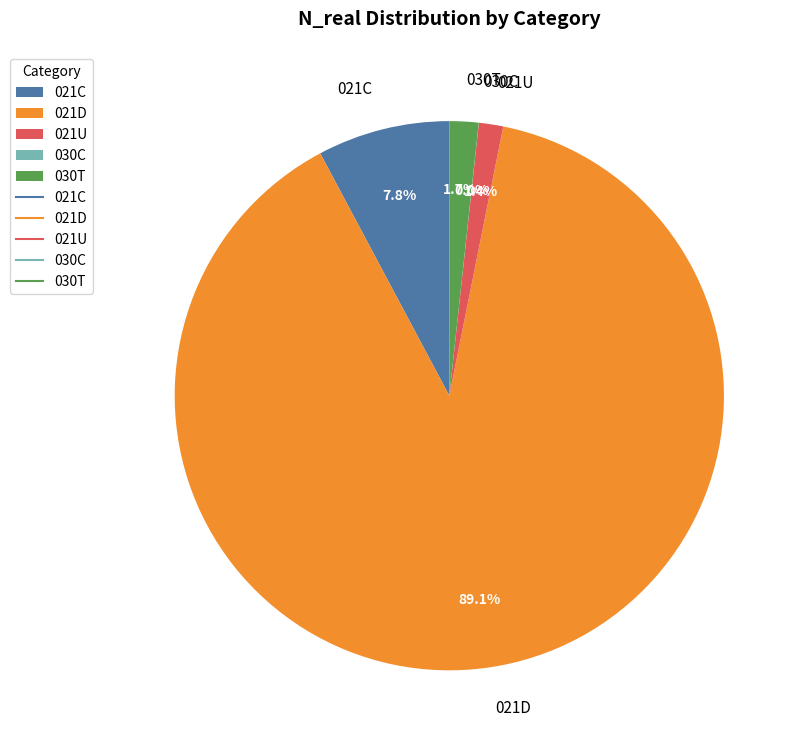

How much of the chart is everything except 030T?

98.3%